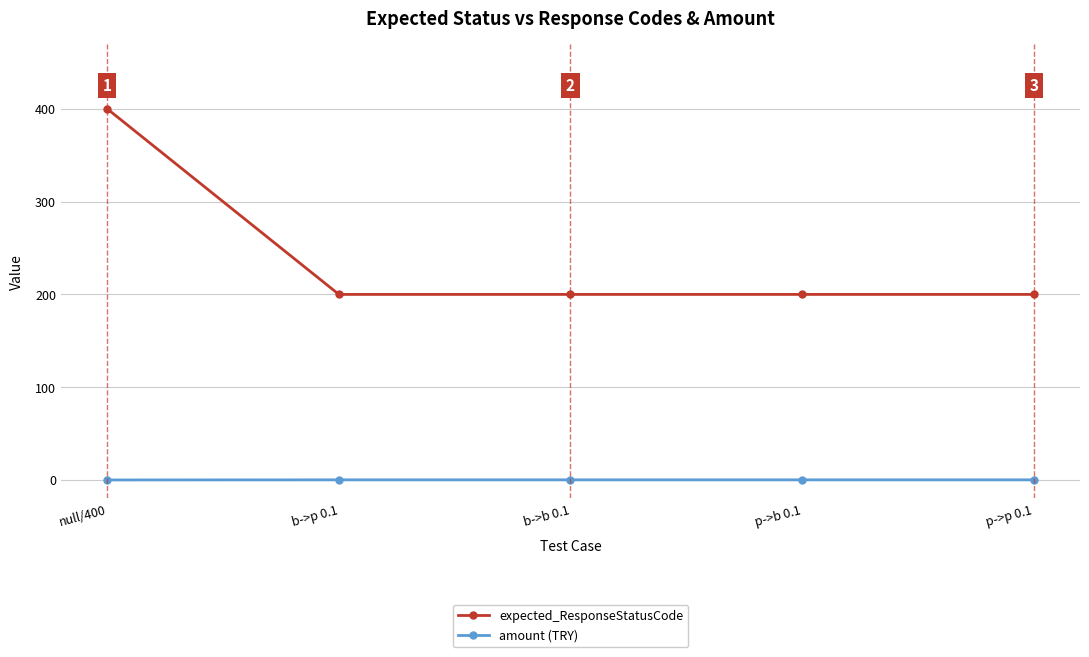

Does the chart display data point markers on the line(s)?

Yes